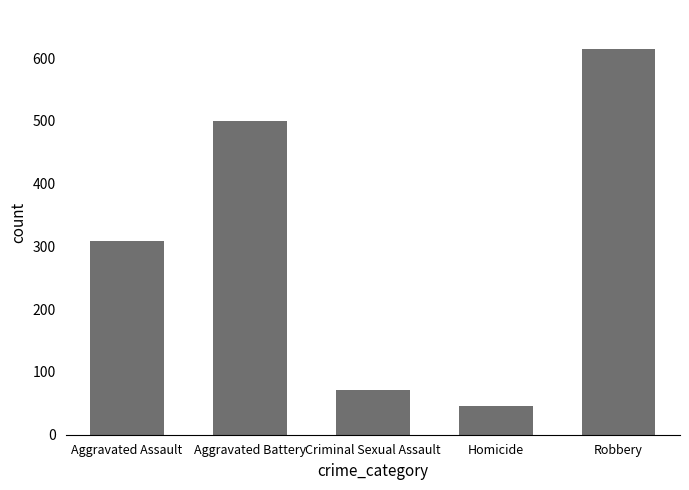

Which has a higher value, Criminal Sexual Assault or Aggravated Assault?

Aggravated Assault